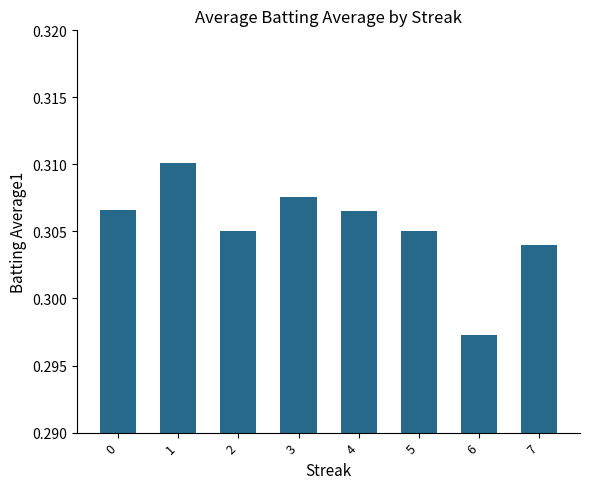

Which label corresponds to the smallest value in the chart?

6